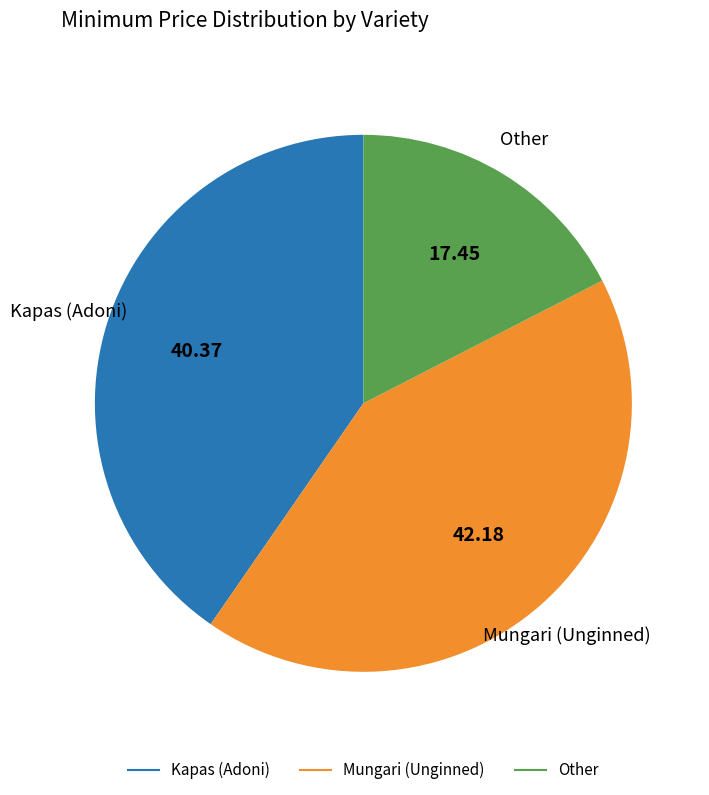

Is there any slice that represents more than half of the pie?

No